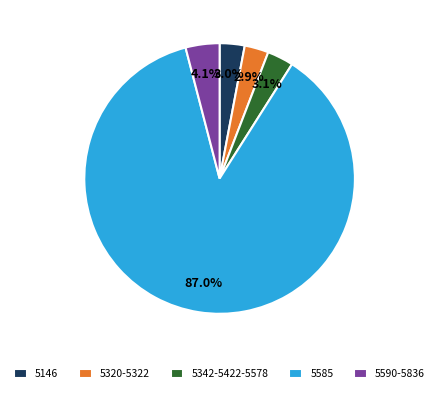

Which slice represents more than half of the pie?

5585